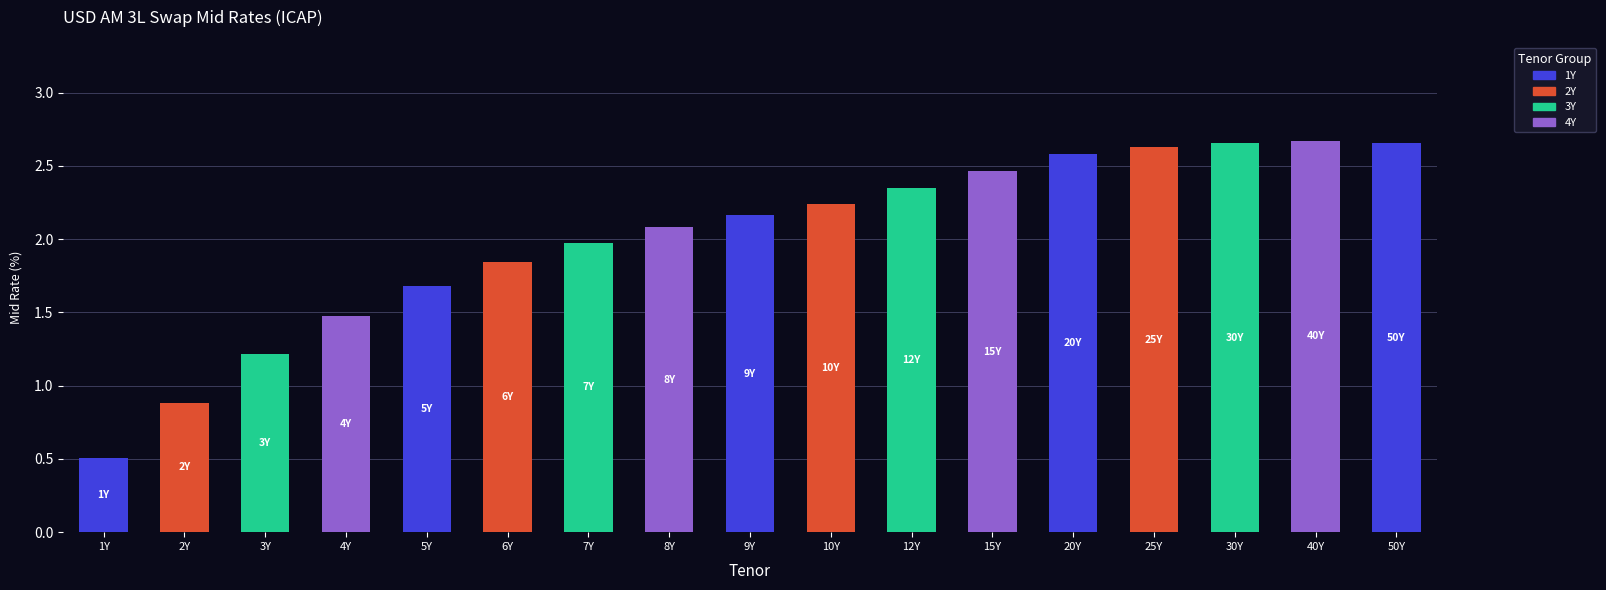

What is the minimum value shown in the chart?

0.5